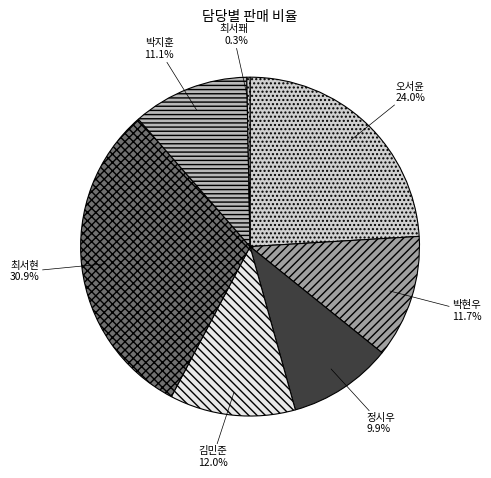

To the nearest percent, what is the difference between the largest and smallest slice percentages?

31%